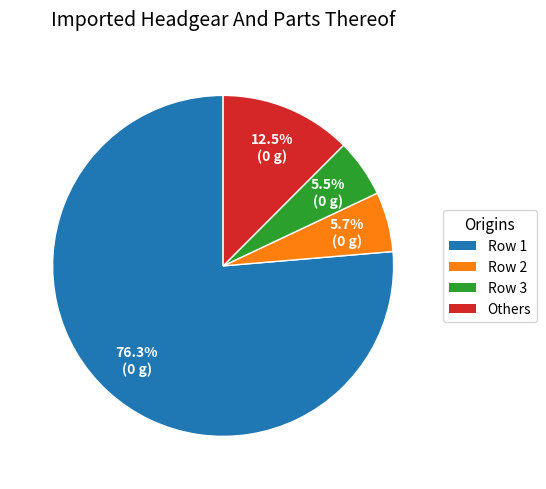

Is there any slice that represents more than half of the pie?

Yes